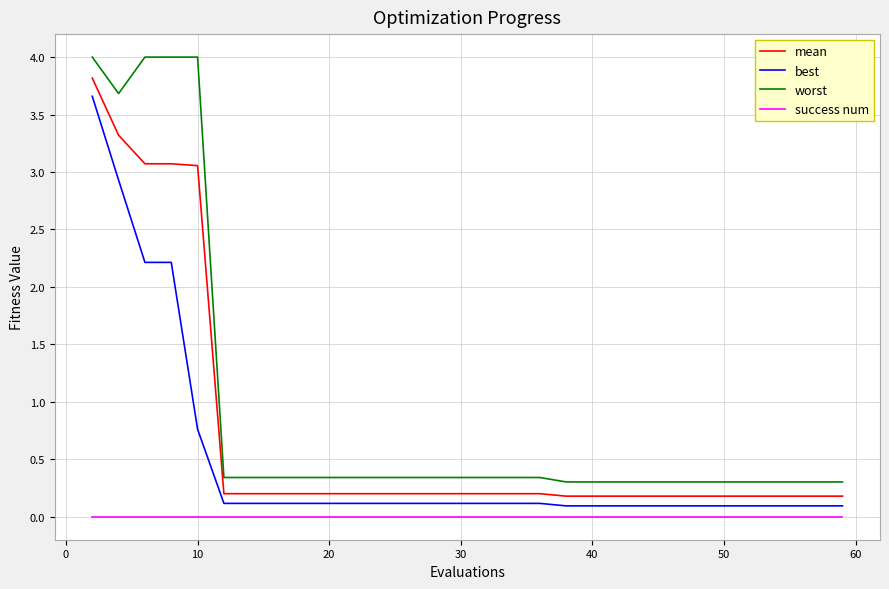

True or false: worst and success num cross at least once.

False